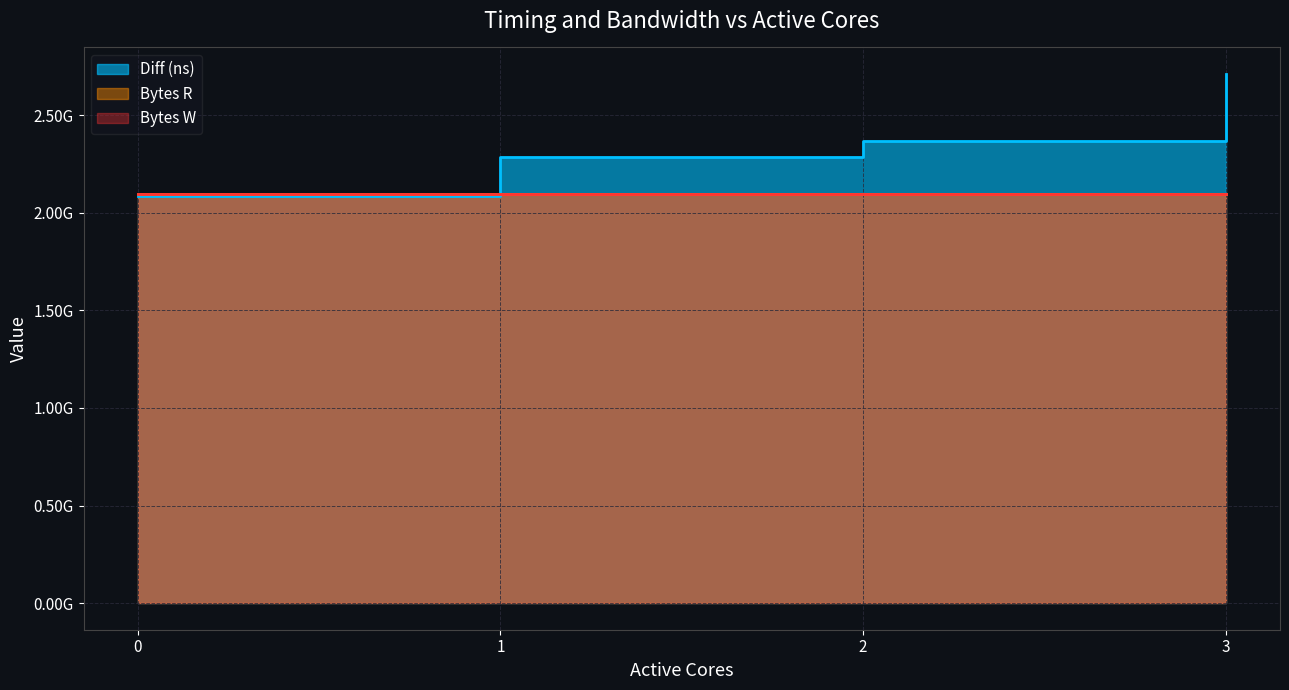

At 3, list the series in order from largest to smallest.

Diff (ns), Bytes R, Bytes W